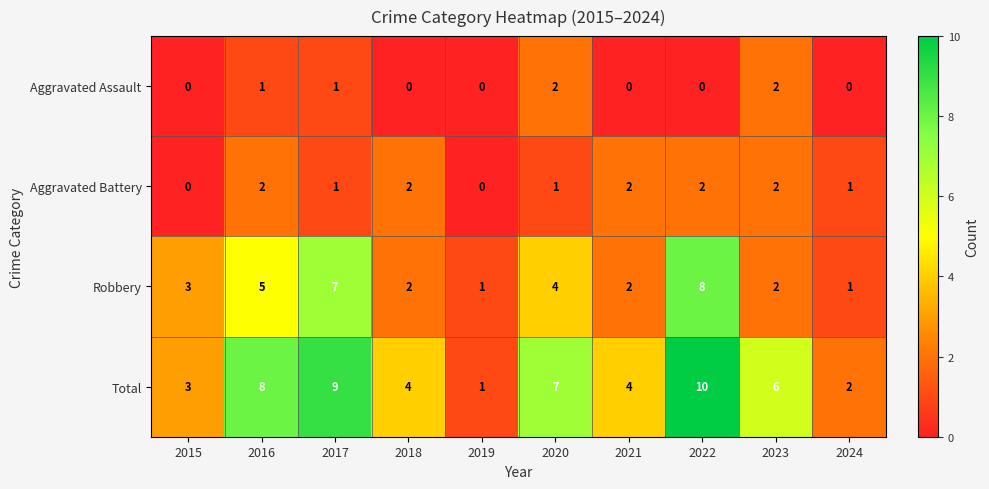

Between 2019 and 2021, which series saw the biggest shift?

Total